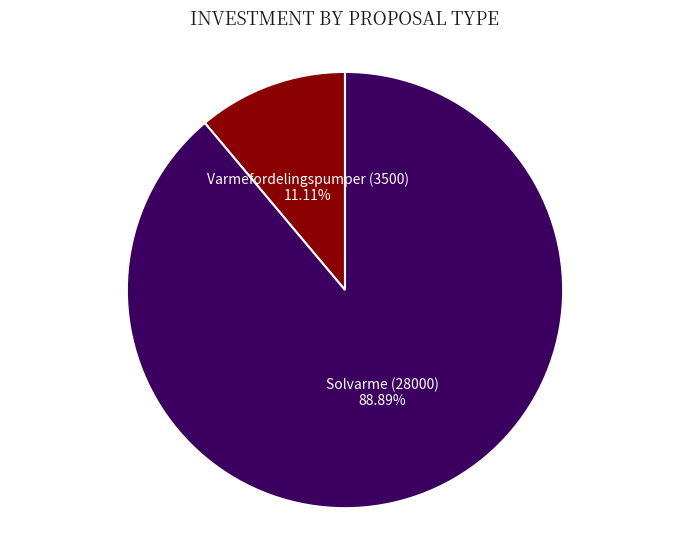

Does Varmefordelingspumper (3500) account for over 50% of the chart?

No